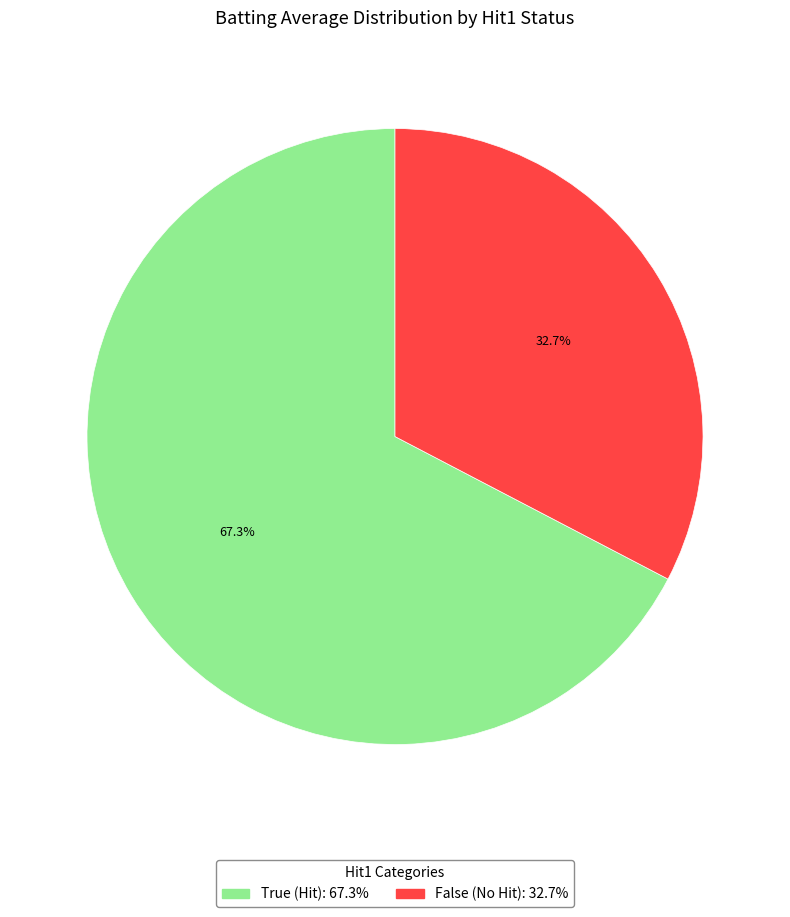

Does any single category account for the majority?

Yes